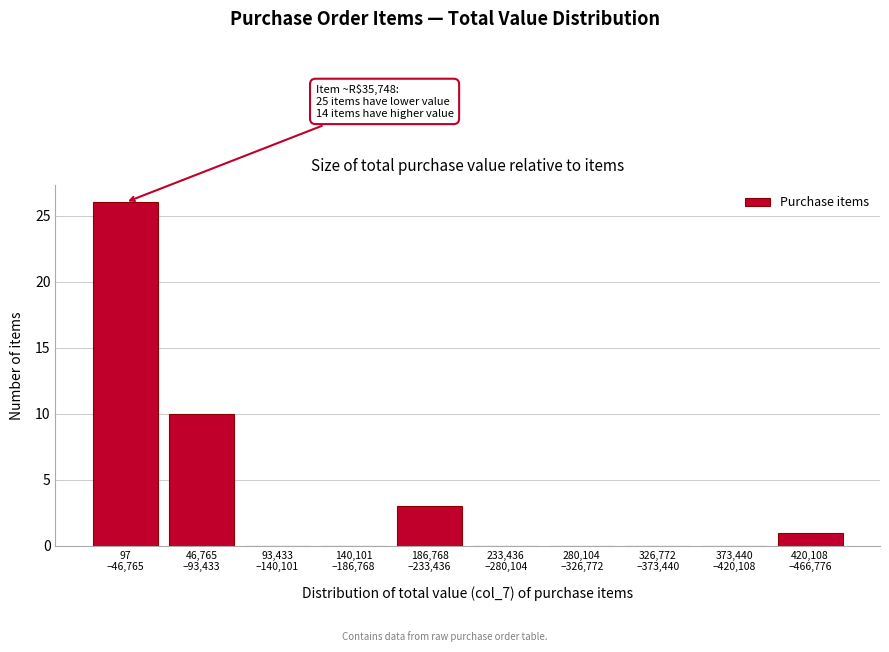

What is the maximum value shown in the chart?

26